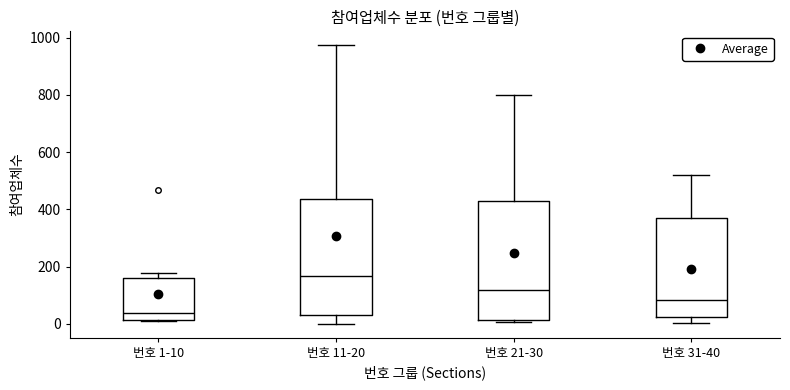

Reading left to right, read every box against the y-axis: the position of its median line, the range the box covers, and the ends of its whiskers. The values are not printed on the chart, so give them approximately, as read against the axis.

번호 1-10: median 40, box 20 to 160, whiskers 0 to 180
번호 11-20: median 160, box 20 to 440, whiskers 0 to 980
번호 21-30: median 120, box 20 to 420, whiskers 0 to 800
번호 31-40: median 80, box 20 to 380, whiskers 0 to 520